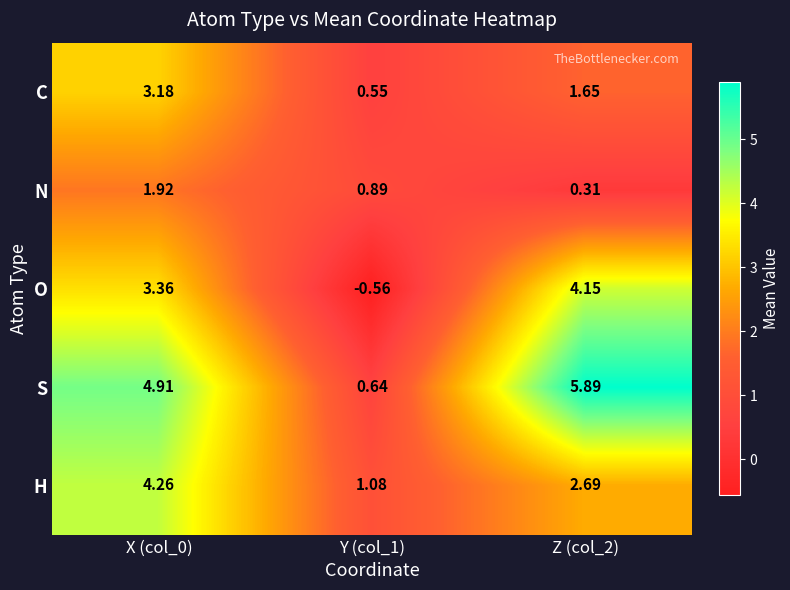

How many categories are shown in the chart?

3